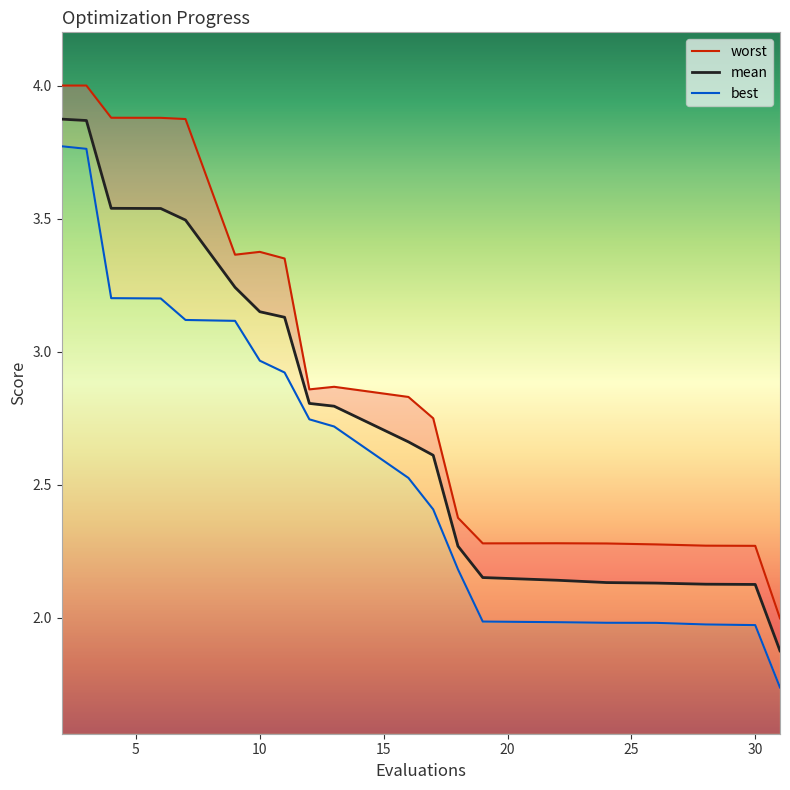

True or false: mean and worst_line intersect in this chart.

False